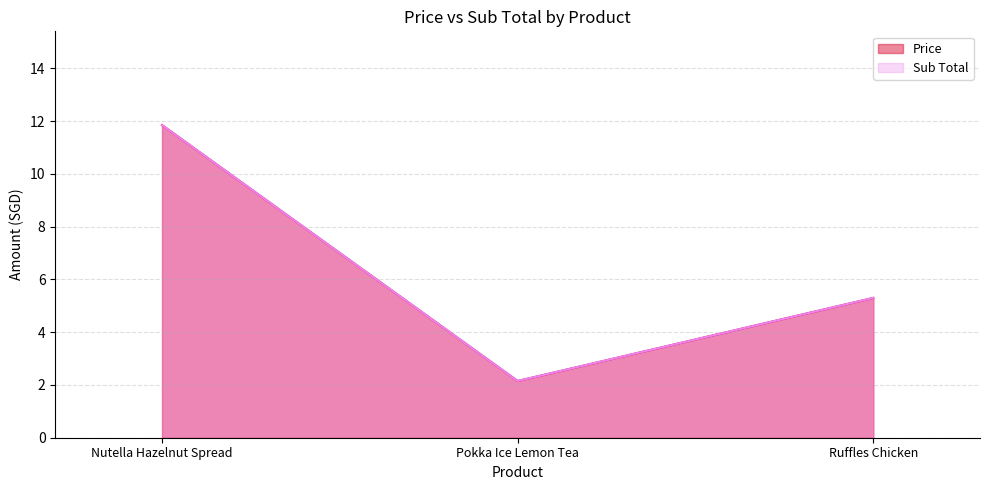

What is the total value across all series at Pokka Ice Lemon Tea?

4.3